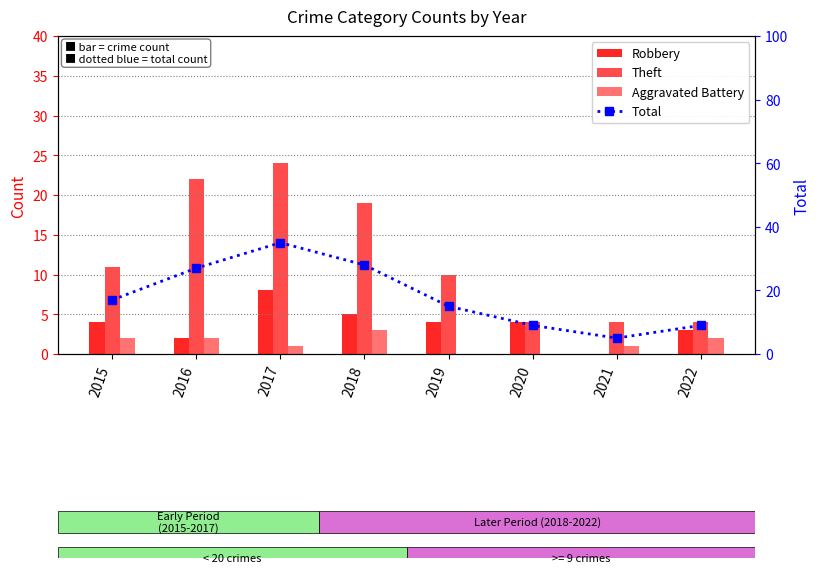

The value of Theft at 2016 is 22. True or false?

True